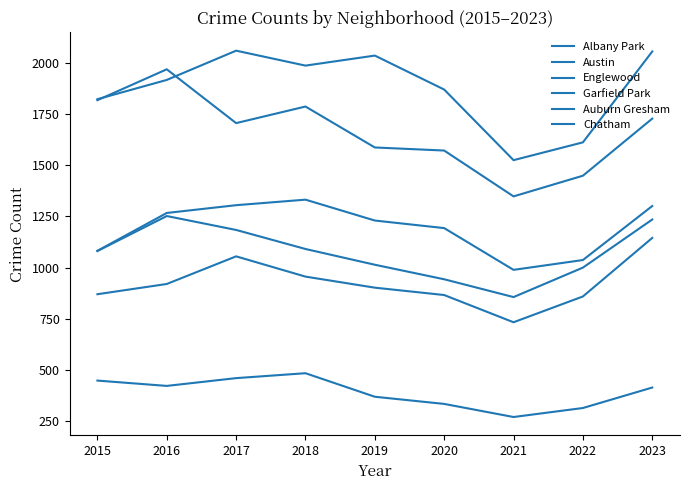

What is the spread (max minus min) of values at 2016?

1547